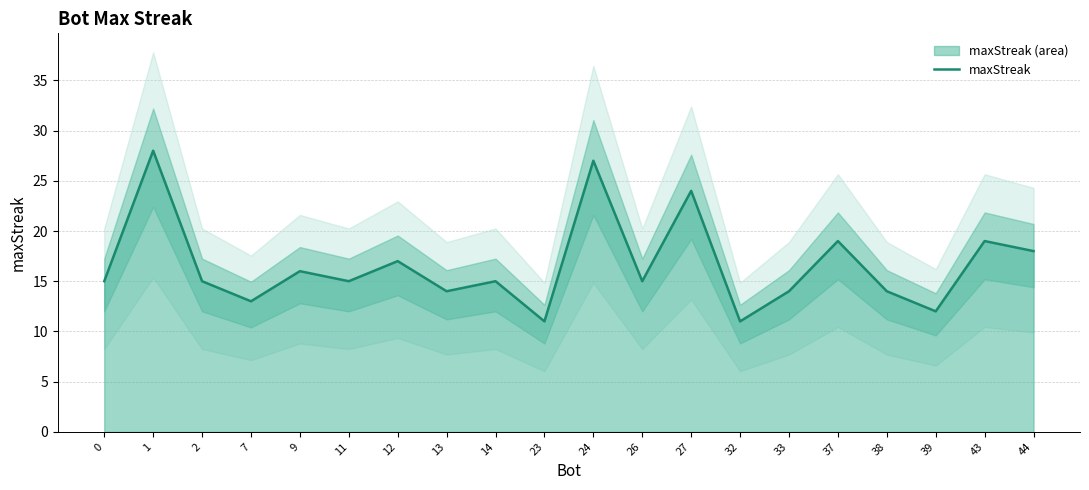

What is the minimum value shown in the chart?

11